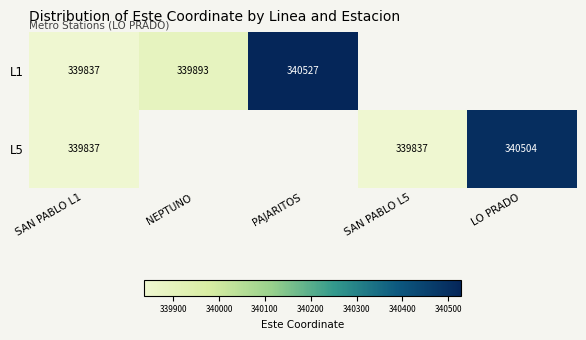

True or false: L5 has a value of 339837 at SAN PABLO L1.

True